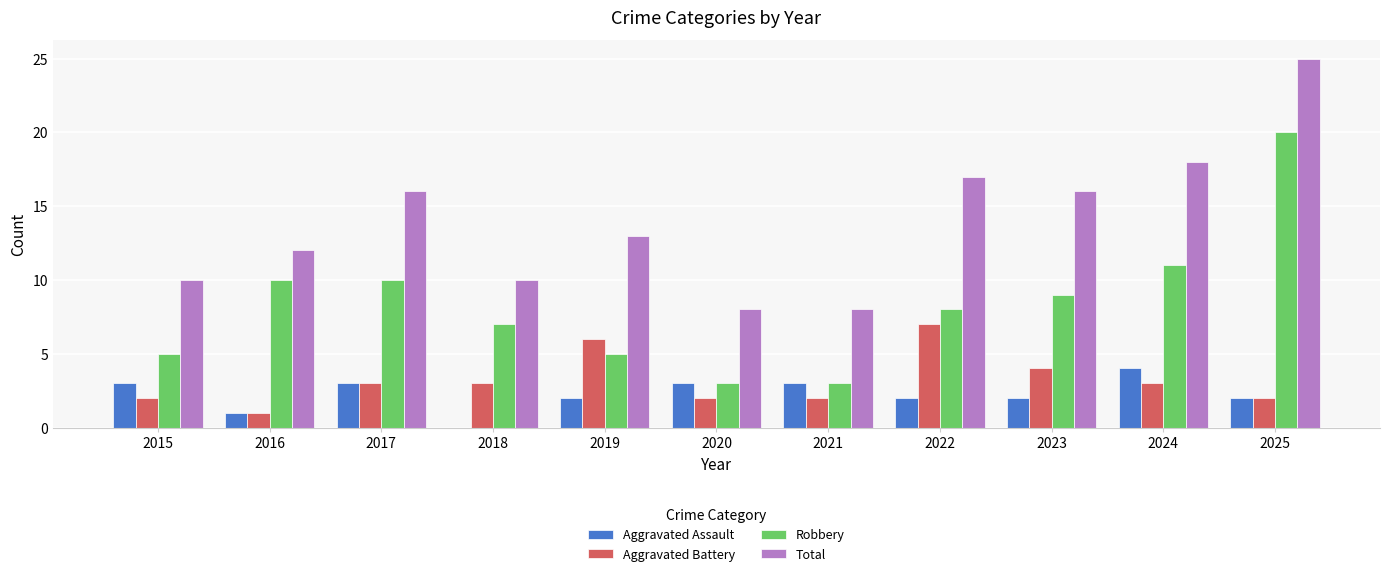

True or false: Aggravated Battery has a value of 2 at 2015.

True